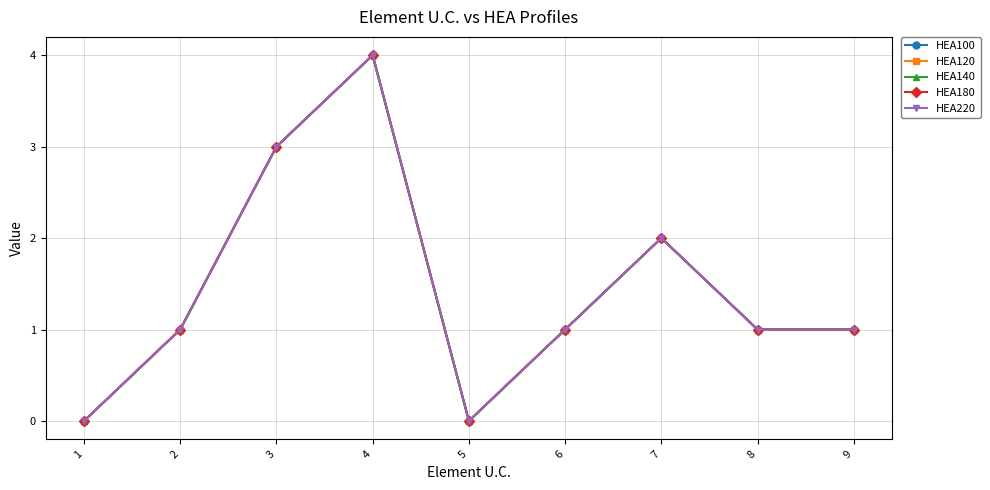

Does the chart have visible grid lines?

Yes